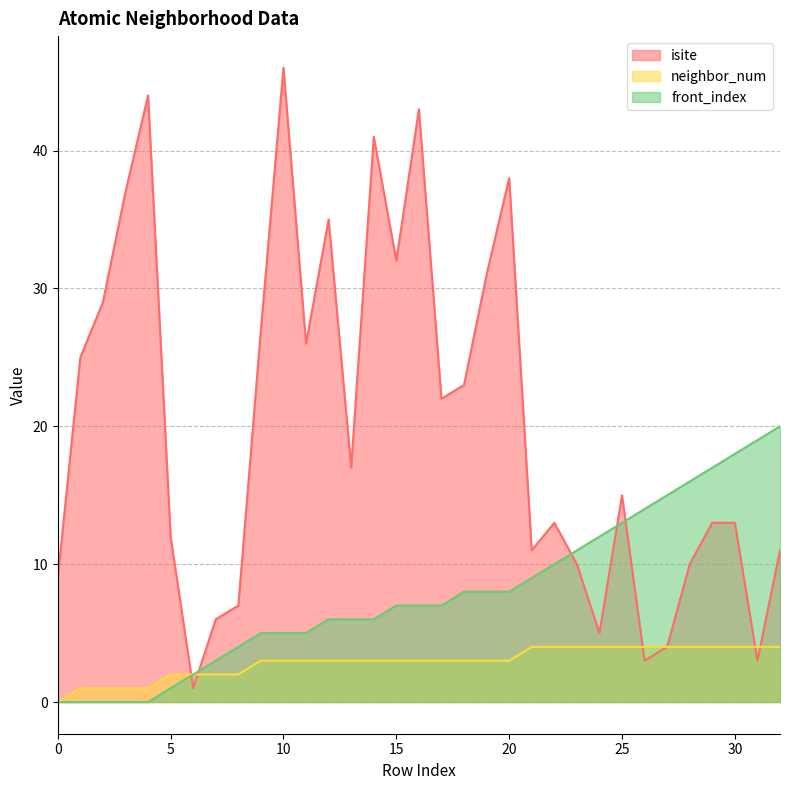

What is the difference between the highest and lowest values at 12?

32